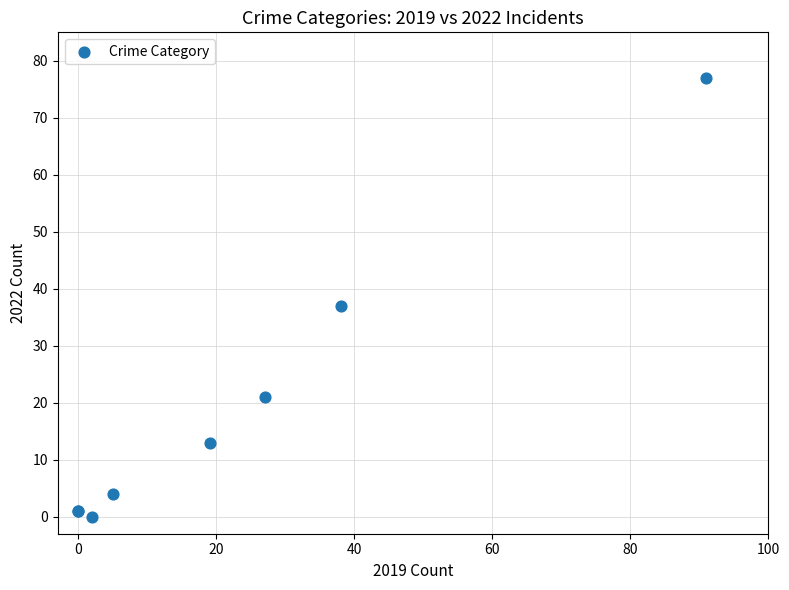

What Y value in the scatter plot is closest to 38?

37